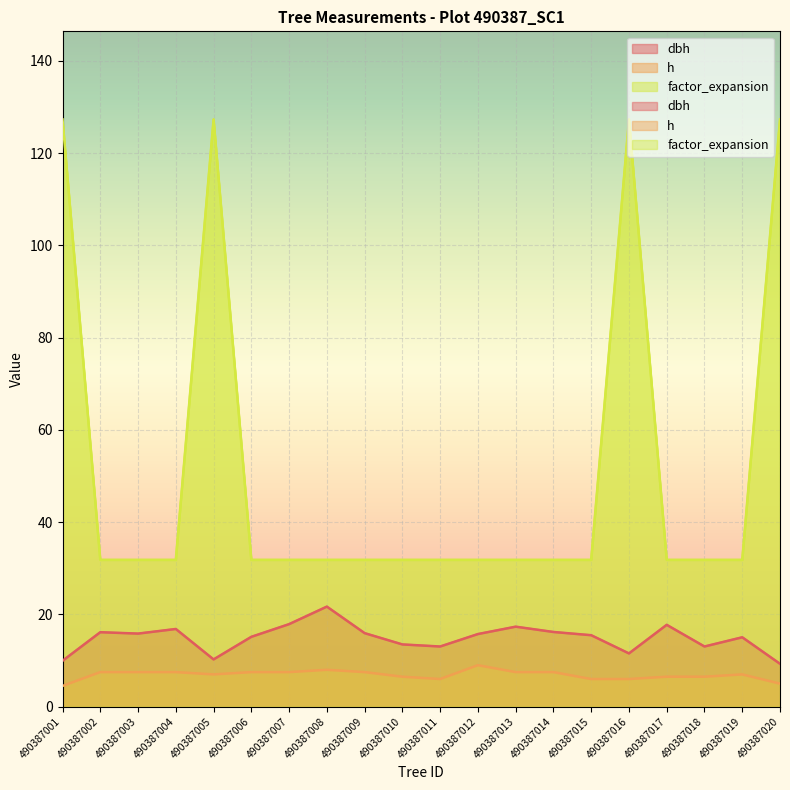

At how many categories does at least one series exceed 43?

4